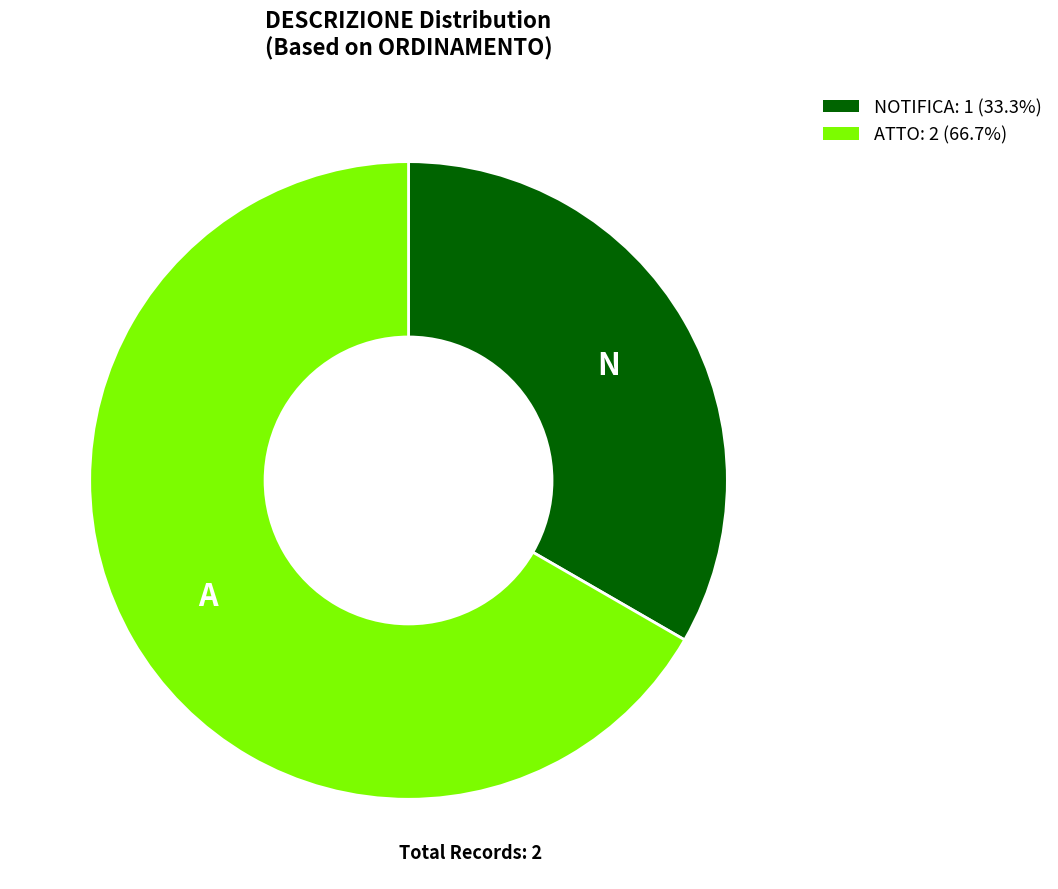

Which has a higher value, ATTO or NOTIFICA?

ATTO